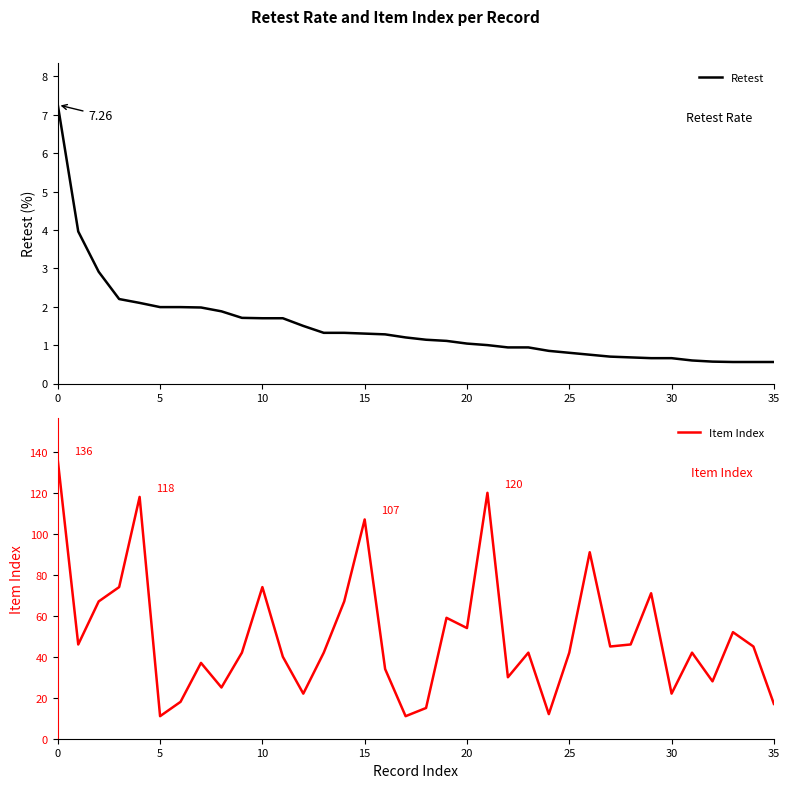

What is the highest value of the Item Index series?

136